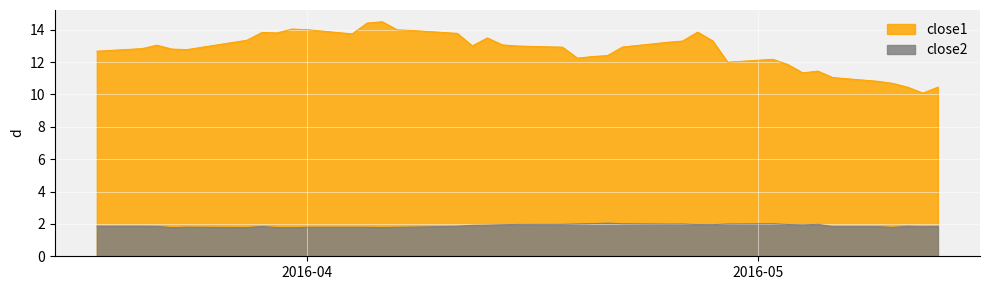

What is the sum of all close1 values?

509.0